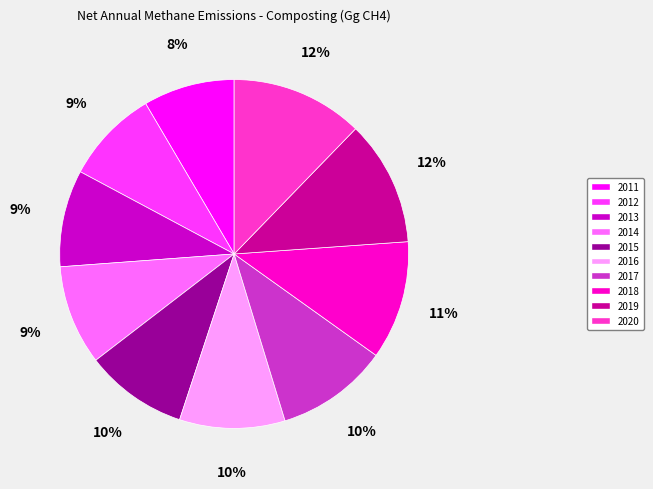

Combined, do 2018 and 2017 account for over 50%?

No